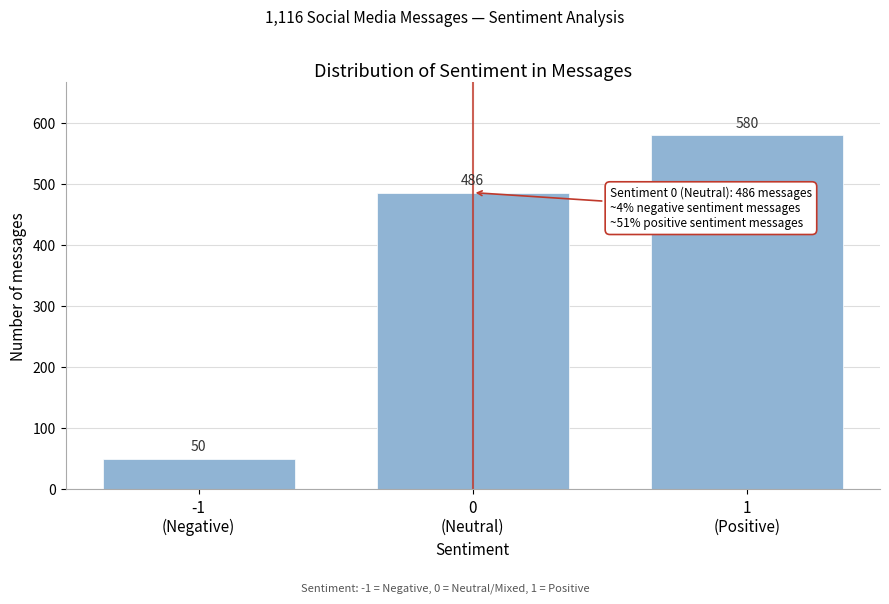

Reading right to left, extract all data points from this chart.

580	486	50